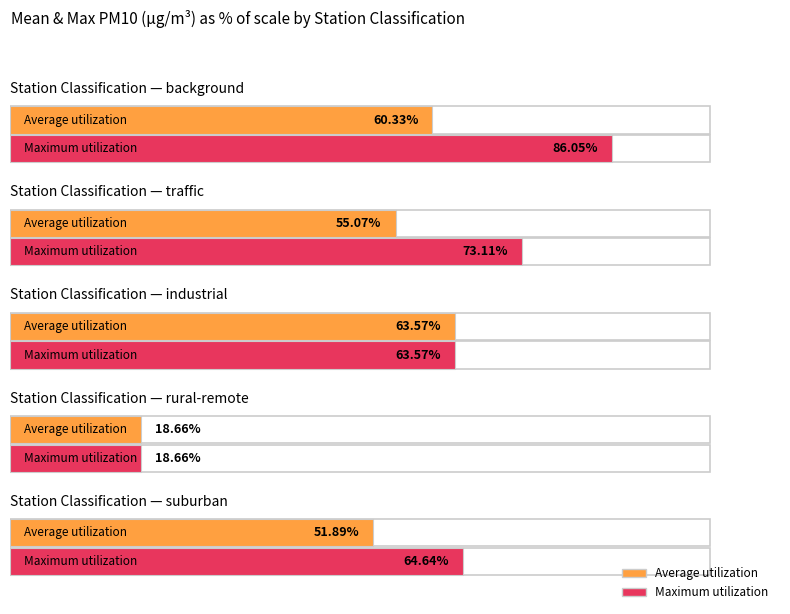

The value of Maximum utilization at background is 9.2. True or false?

False